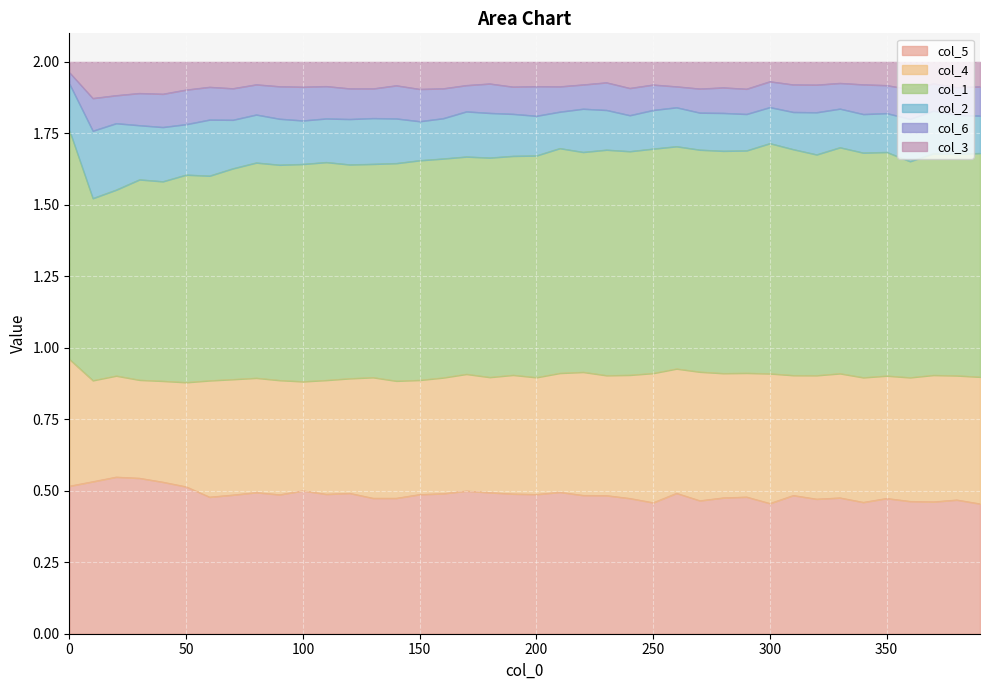

At how many categories does at least one series exceed 0?

40